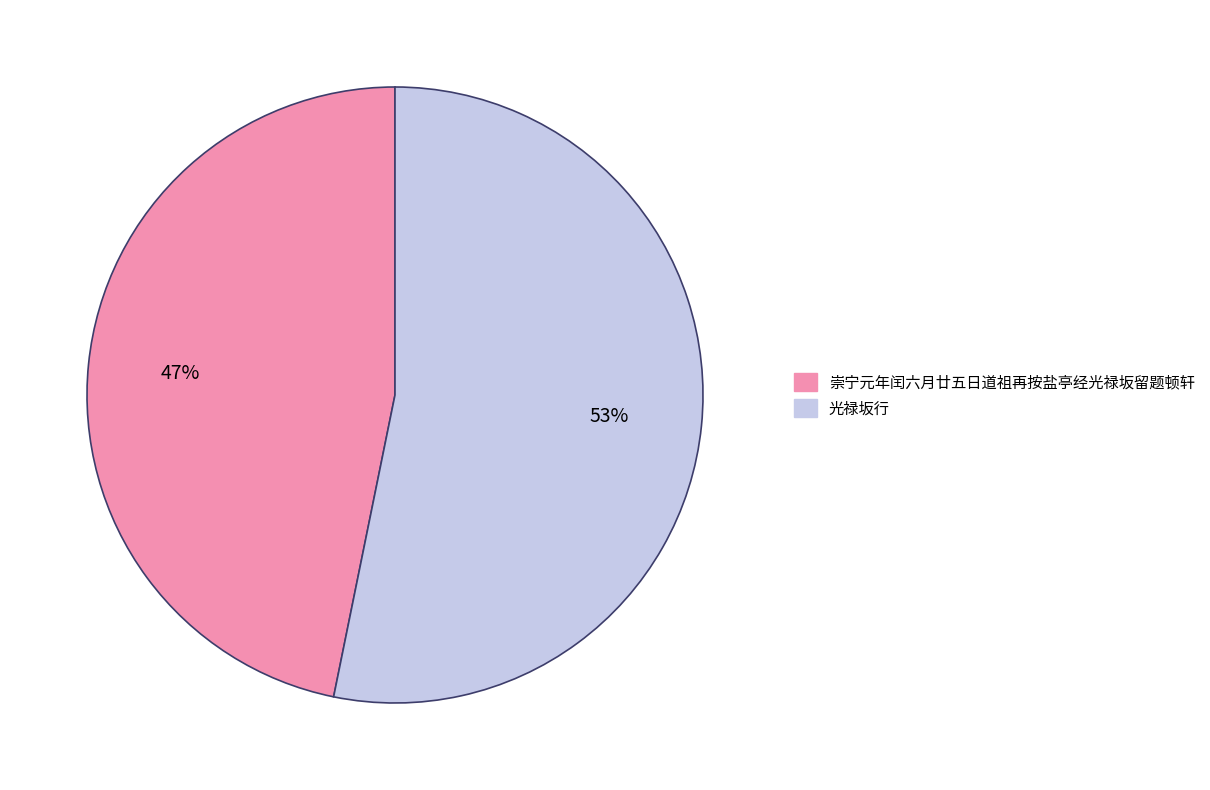

To the nearest percent, what portion does 光禄坂行 represent?

53%